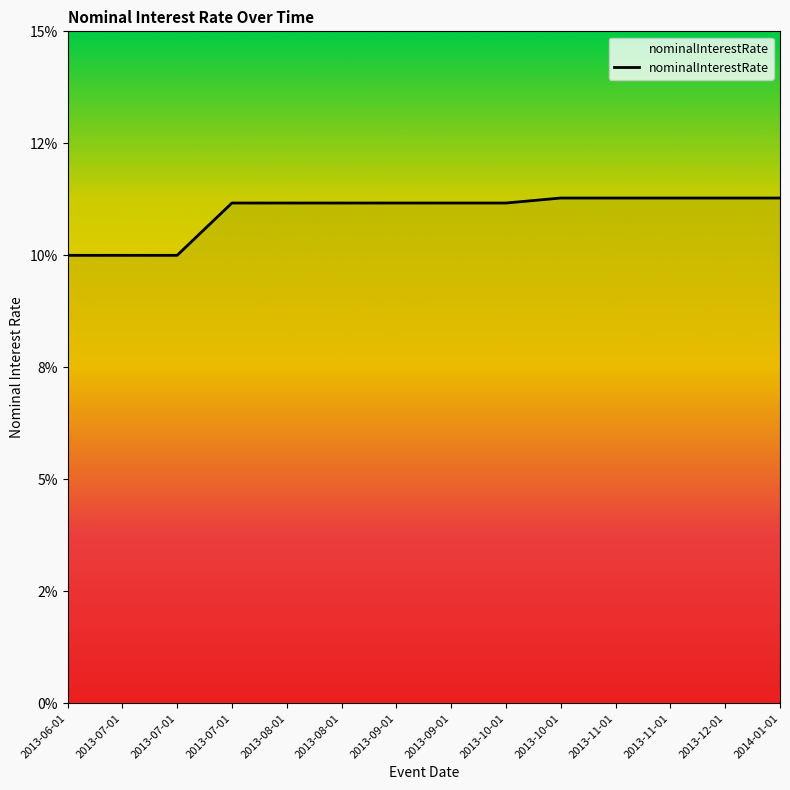

Does the chart have visible grid lines?

No